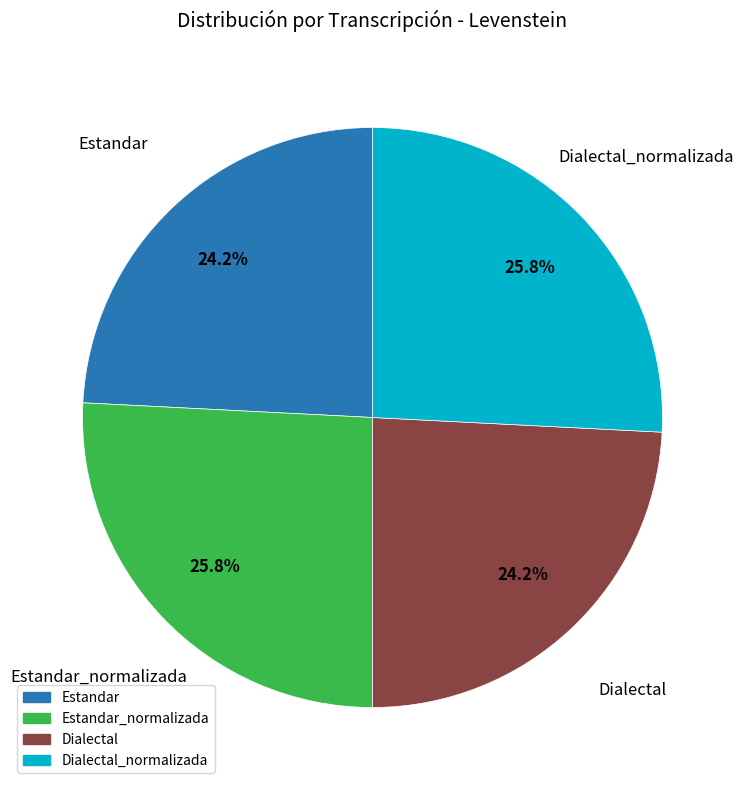

Is there a majority slice in this chart?

No